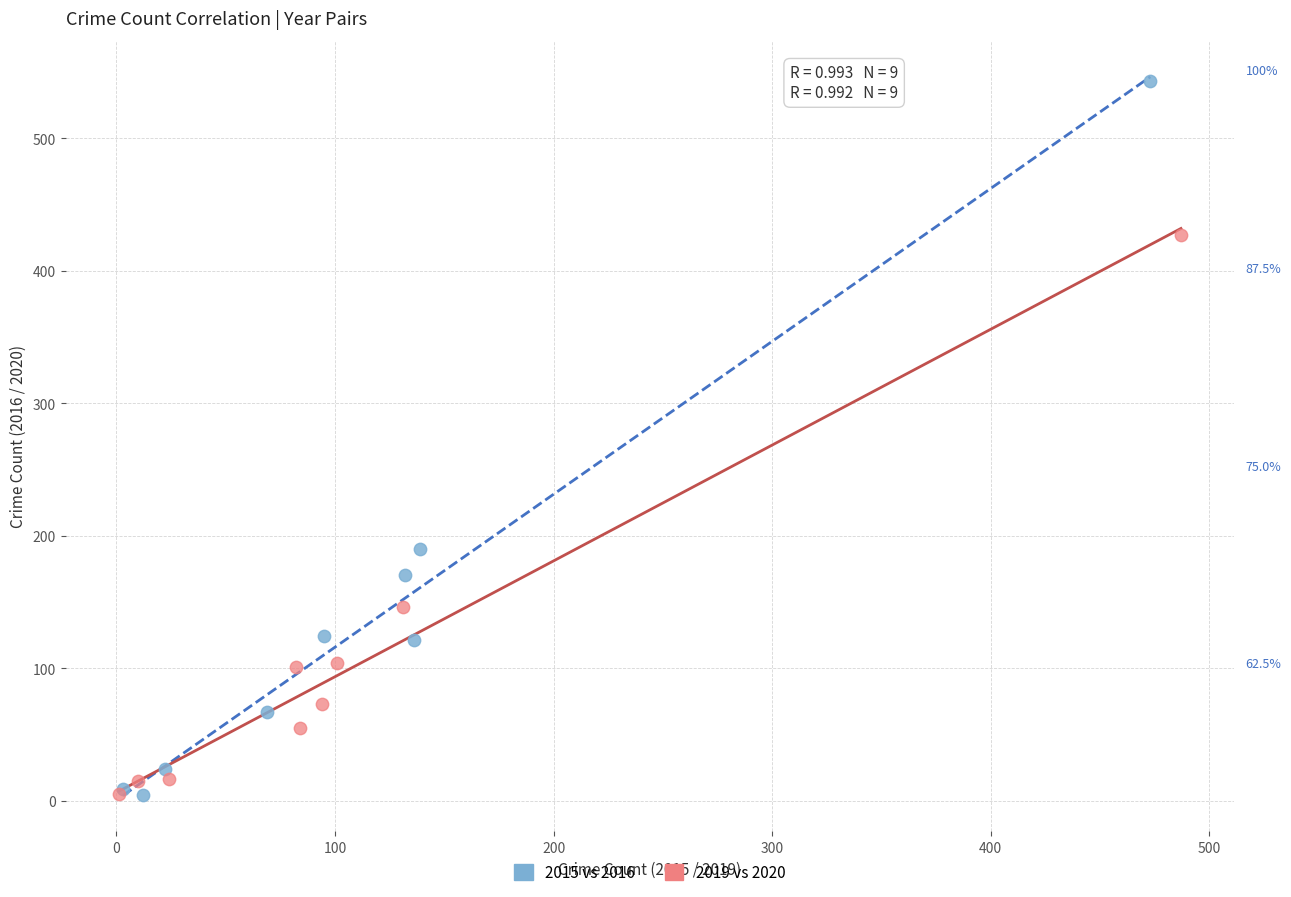

Which series contains the highest Y value?

2015 vs 2016